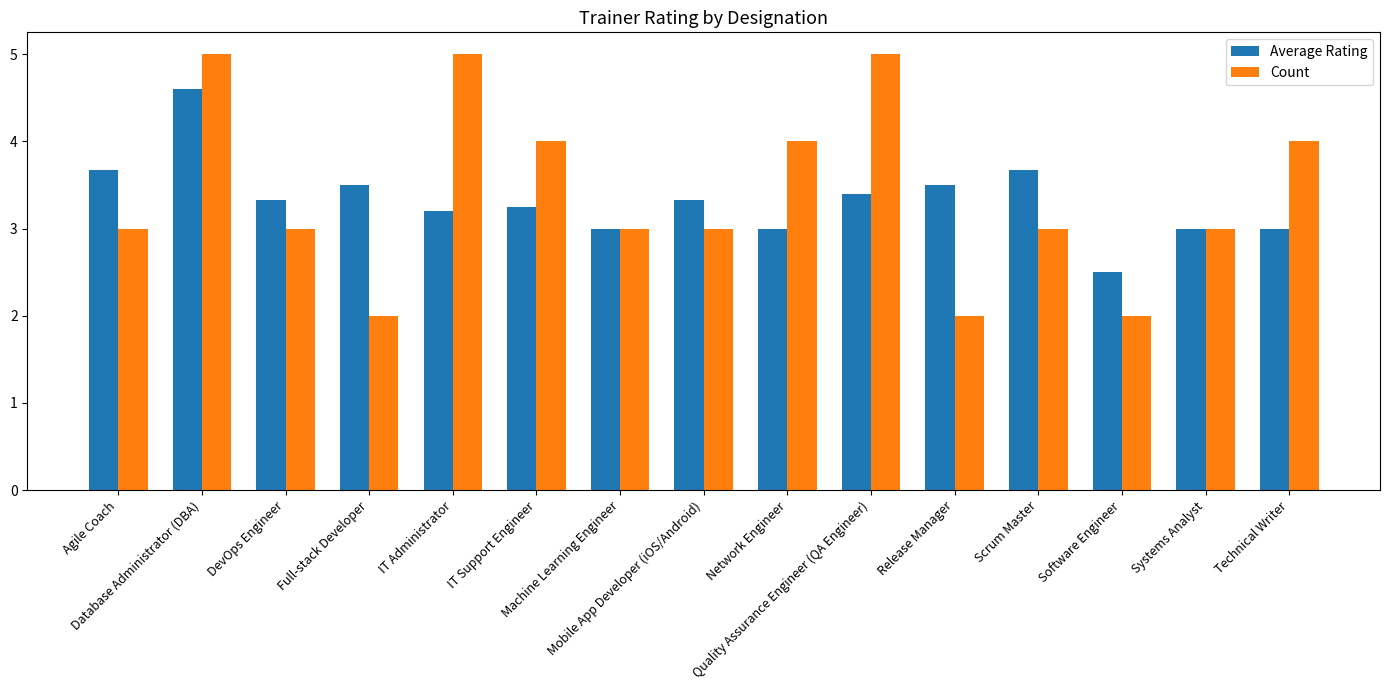

What is the label of the 3rd bar from the left?

DevOps Engineer